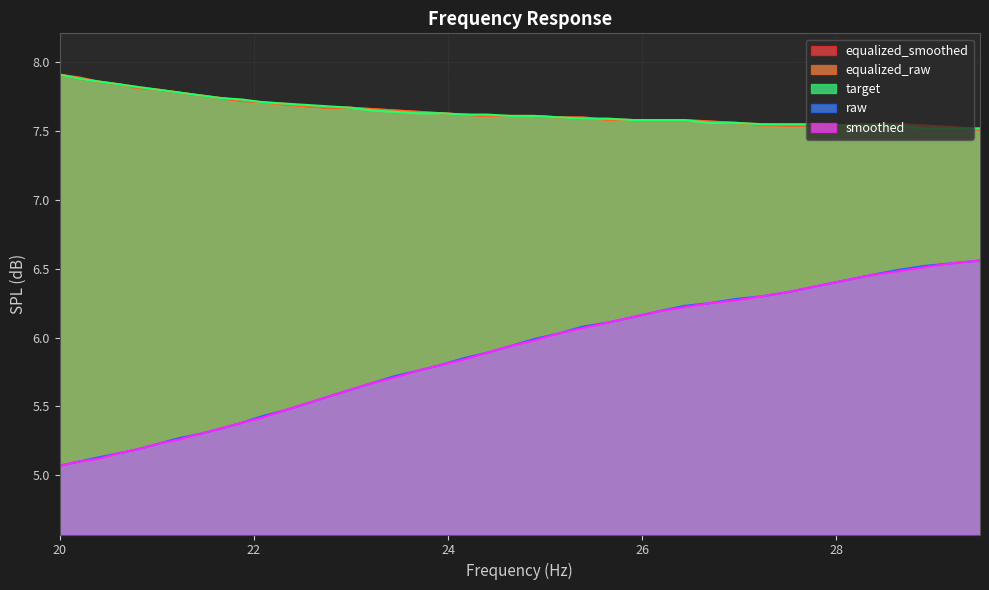

True or false: raw and smoothed cross at least once.

False